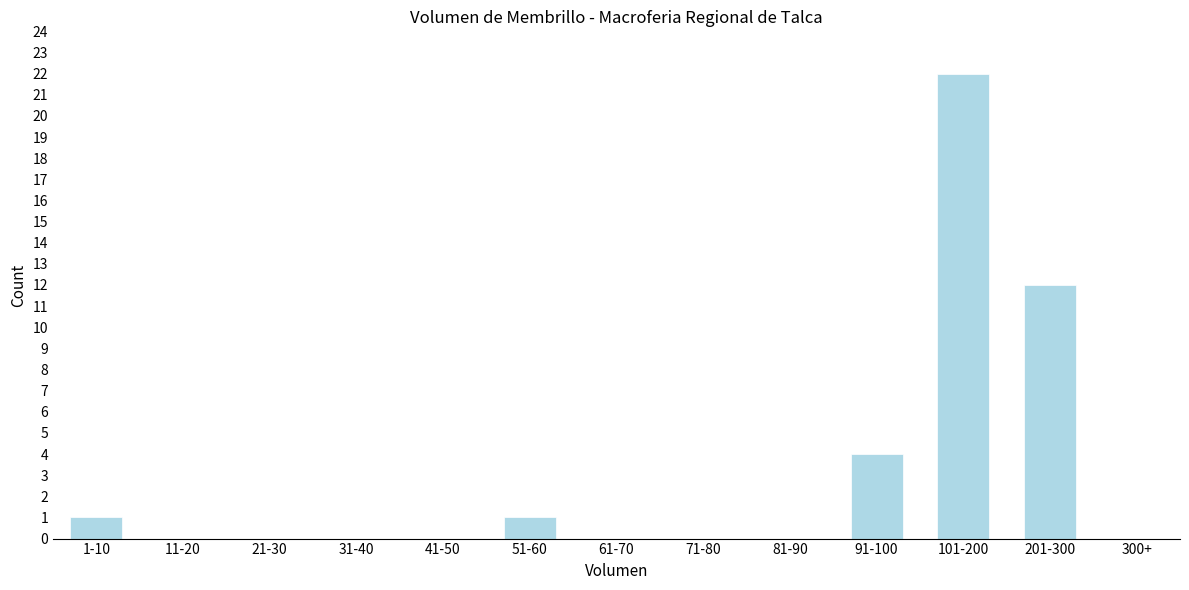

Reading left to right, what are all the values shown in this chart?

1-10=1	11-20=0	21-30=0	31-40=0	41-50=0	51-60=1	61-70=0	71-80=0	81-90=0	91-100=4	101-200=22	201-300=12	300+=0